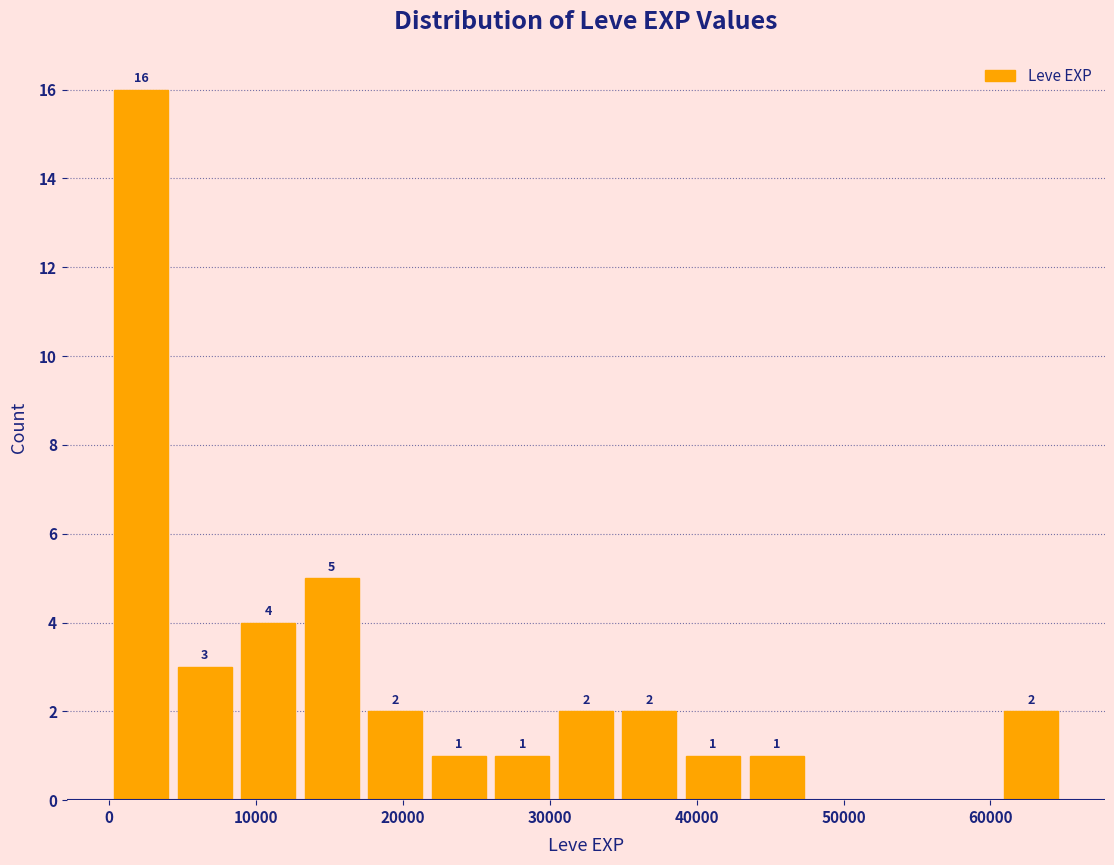

Which range on the x-axis has the tallest bar?

0 to 4000